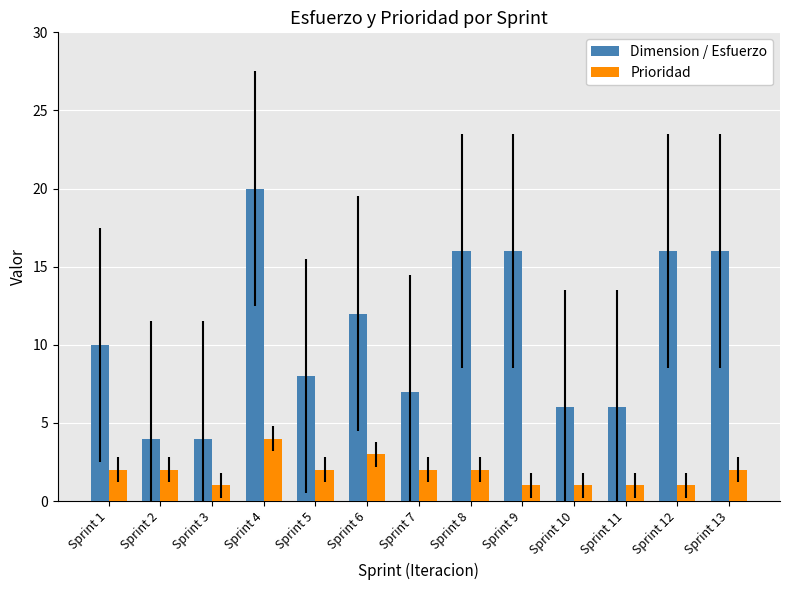

What is the maximum value shown in the chart?

20